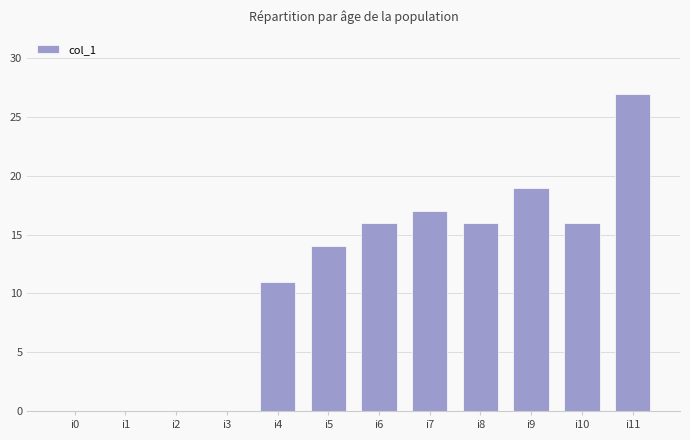

What is the difference between the values at i1 and i9?

19